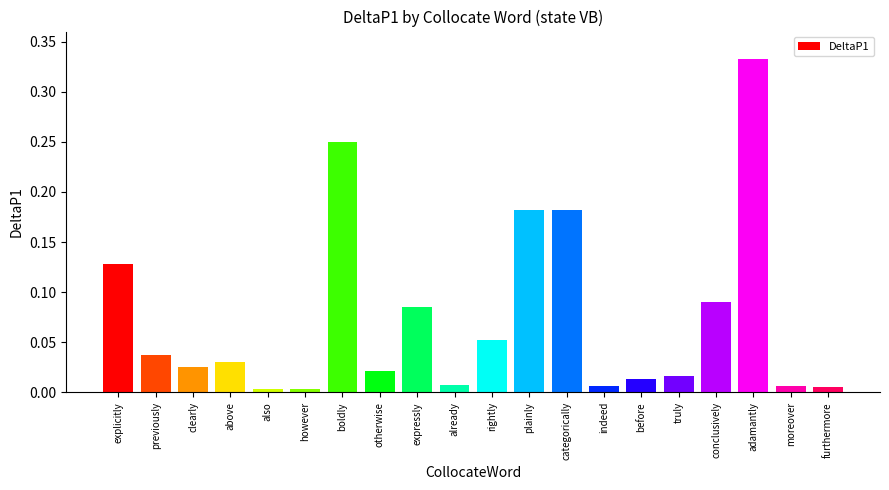

What is the sum of all values?

1.5